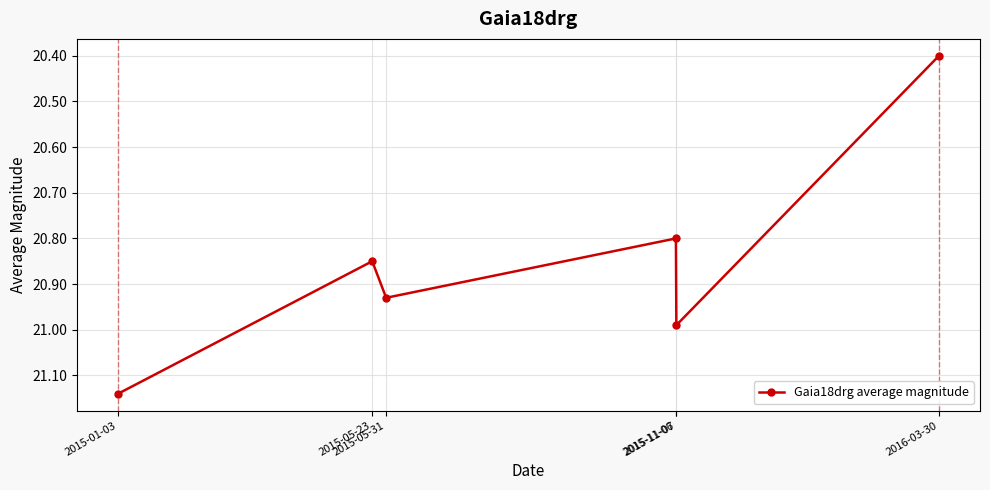

What position from the left is 2015-11-07?

5